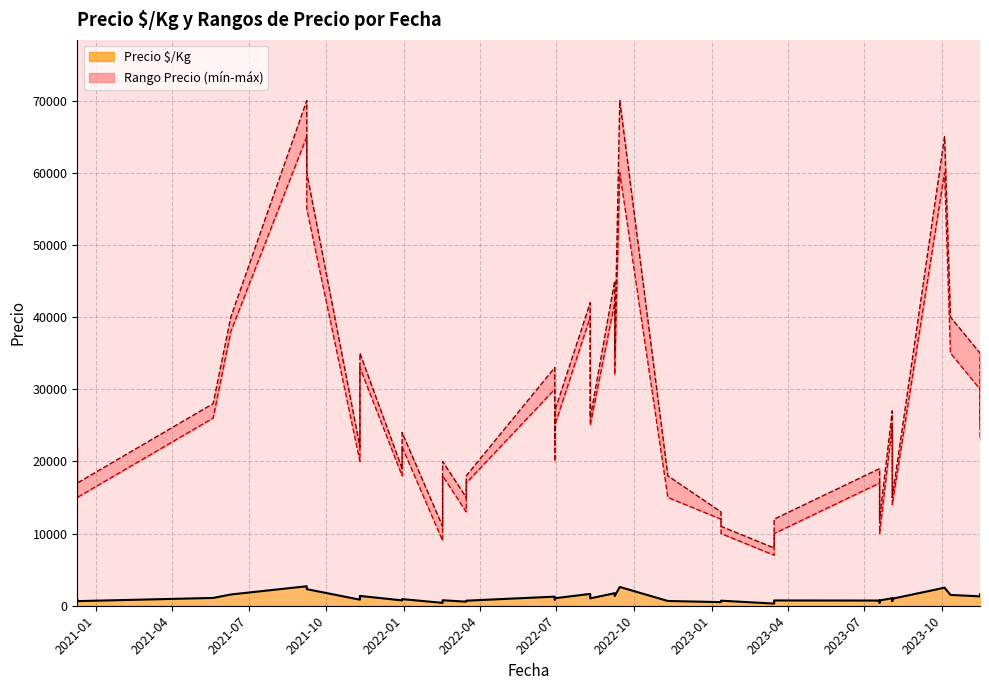

True or false: Precio Úp/Kg and Precio mínimo cross at least once.

False